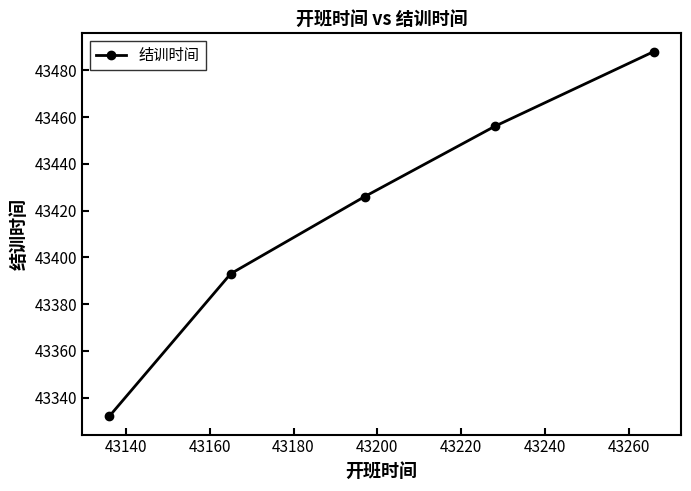

Reading left to right, list all the values displayed in this chart.

43332	43393	43426	43456	43488